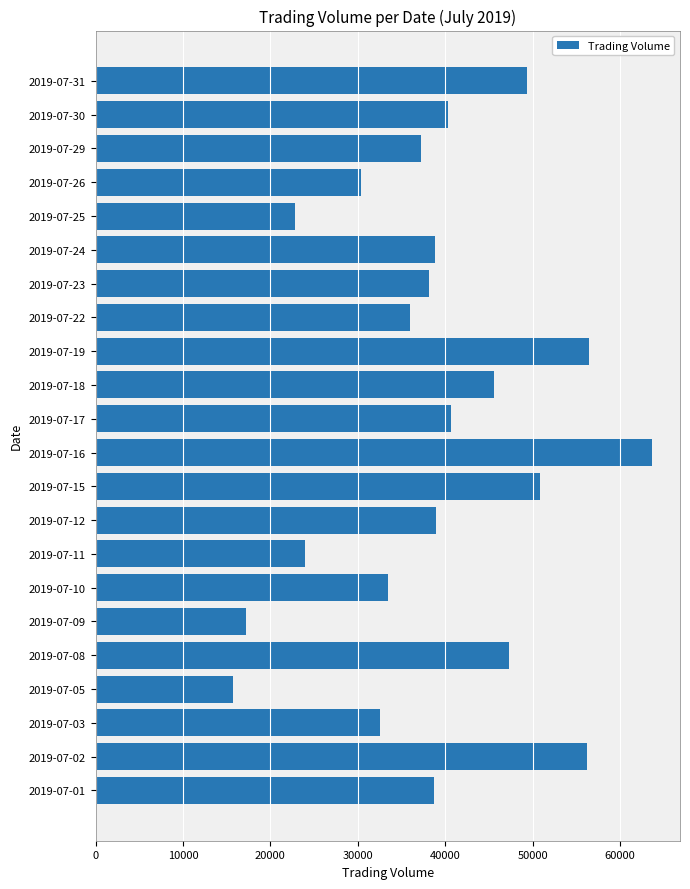

What is the approximate value at 2019-07-12, to the nearest 100?

38900